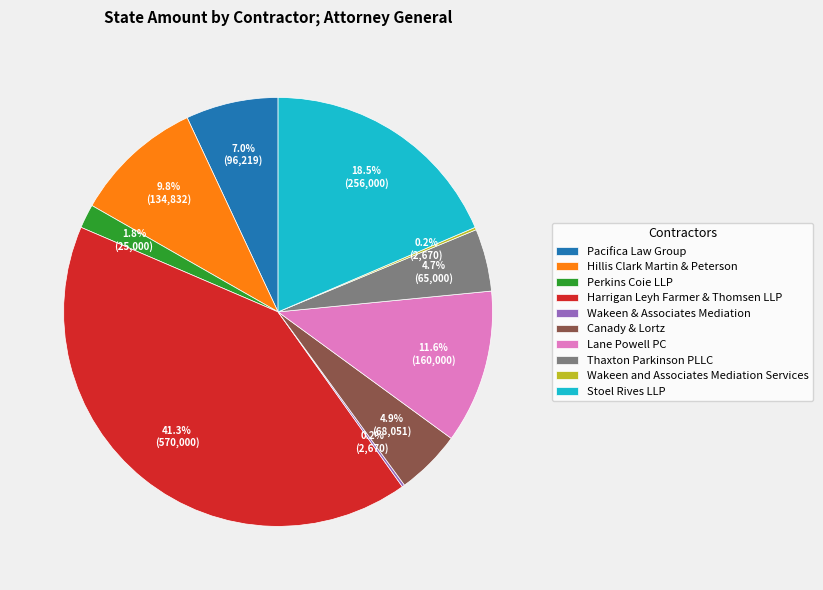

Is there a majority slice in this chart?

No